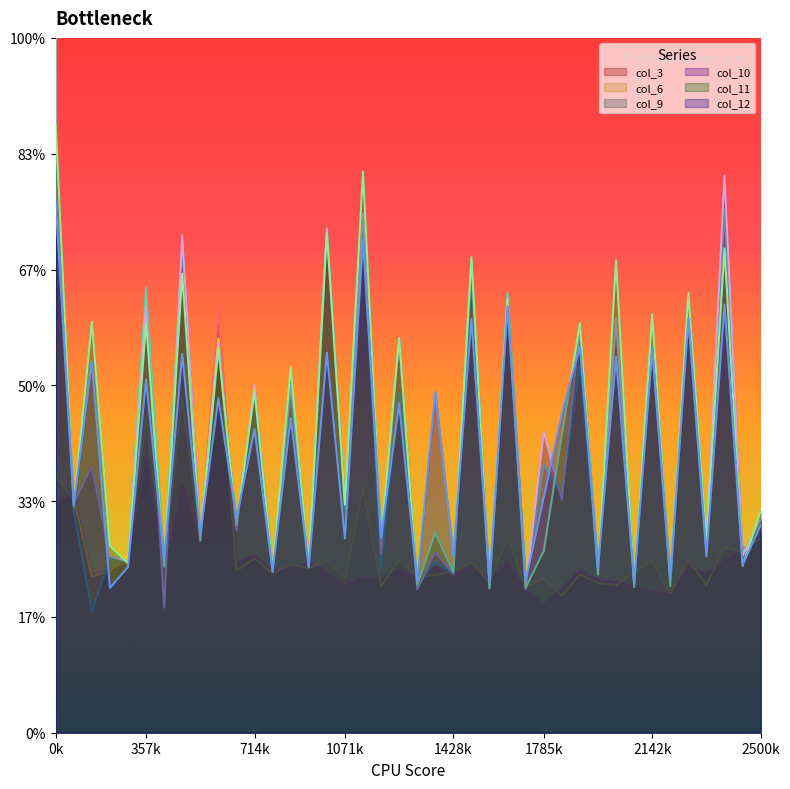

Does the chart display data point markers on the line(s)?

No